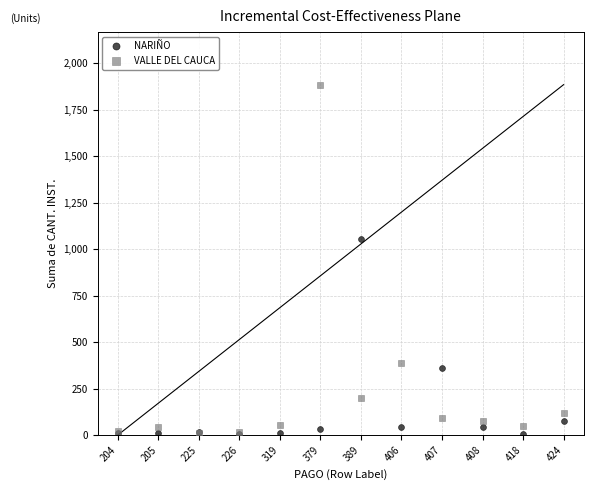

Across all series, what Y value is closest to 944?

1054.0